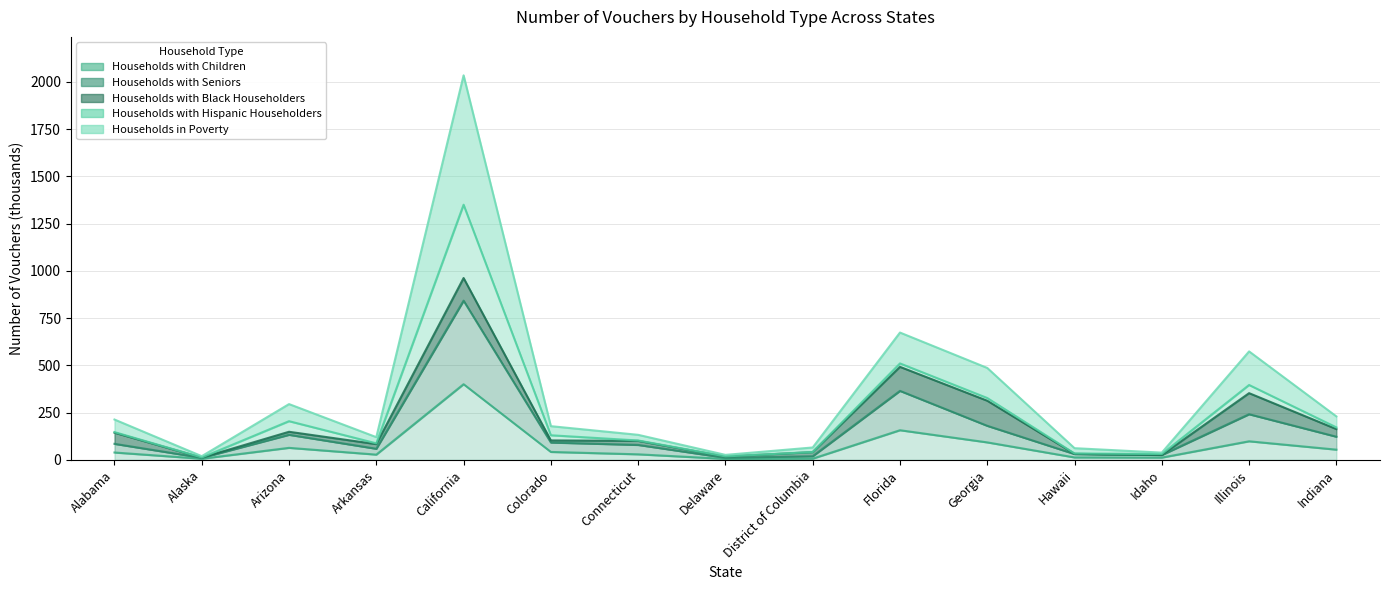

What is the smallest value displayed?

5.1